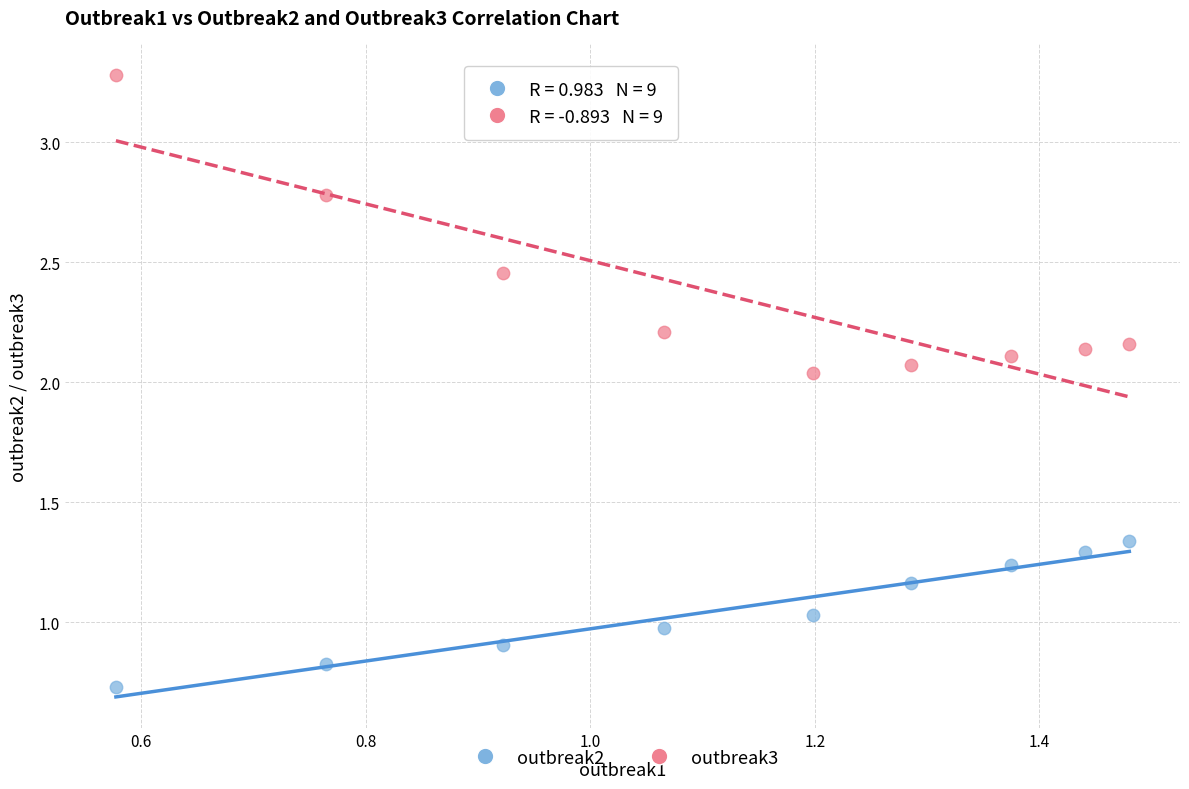

What are all the series names shown in the legend?

outbreak2, outbreak3